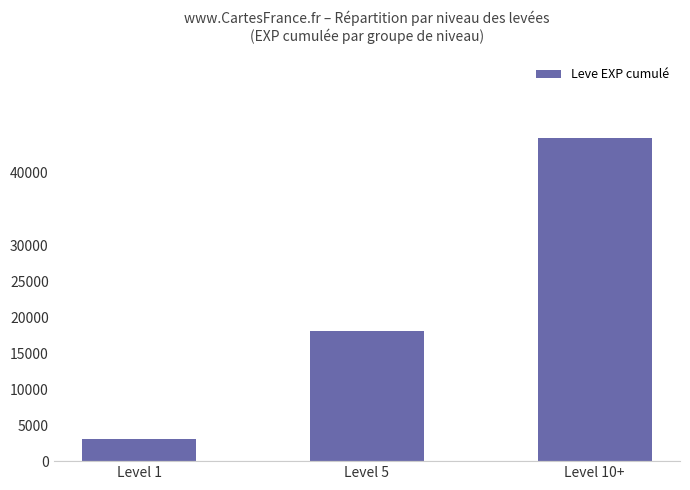

Which has a higher value, Level 5 or Level 10+?

Level 10+